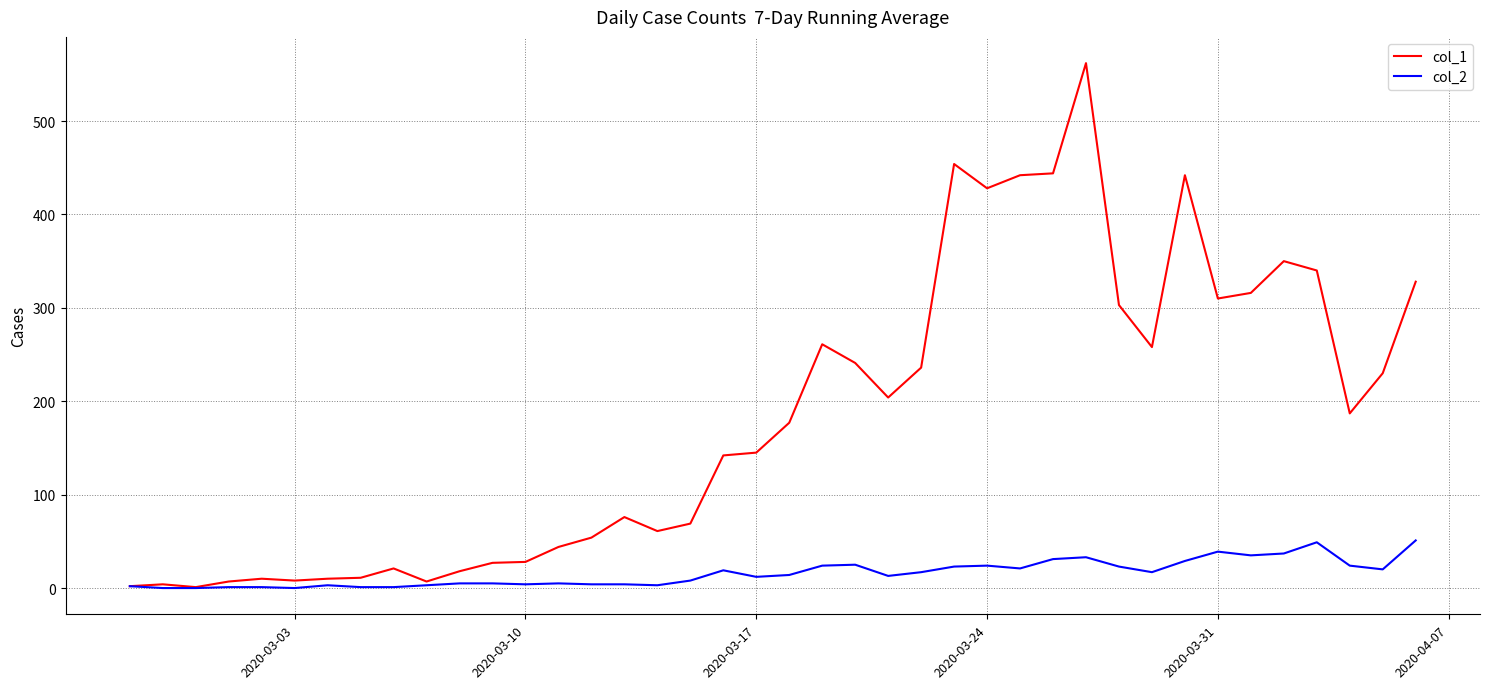

What is the maximum value shown in the chart?

562